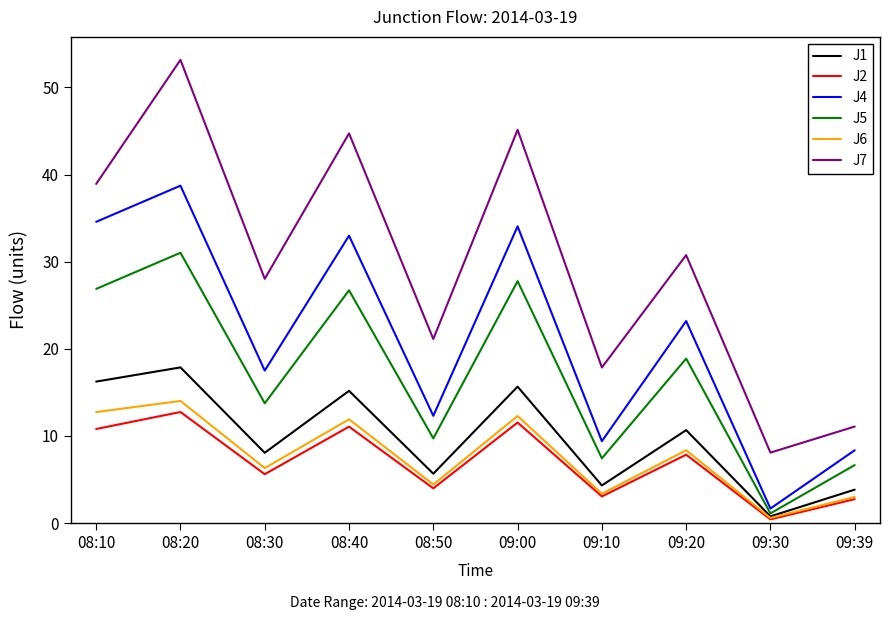

Count the number of categories in the chart.

10